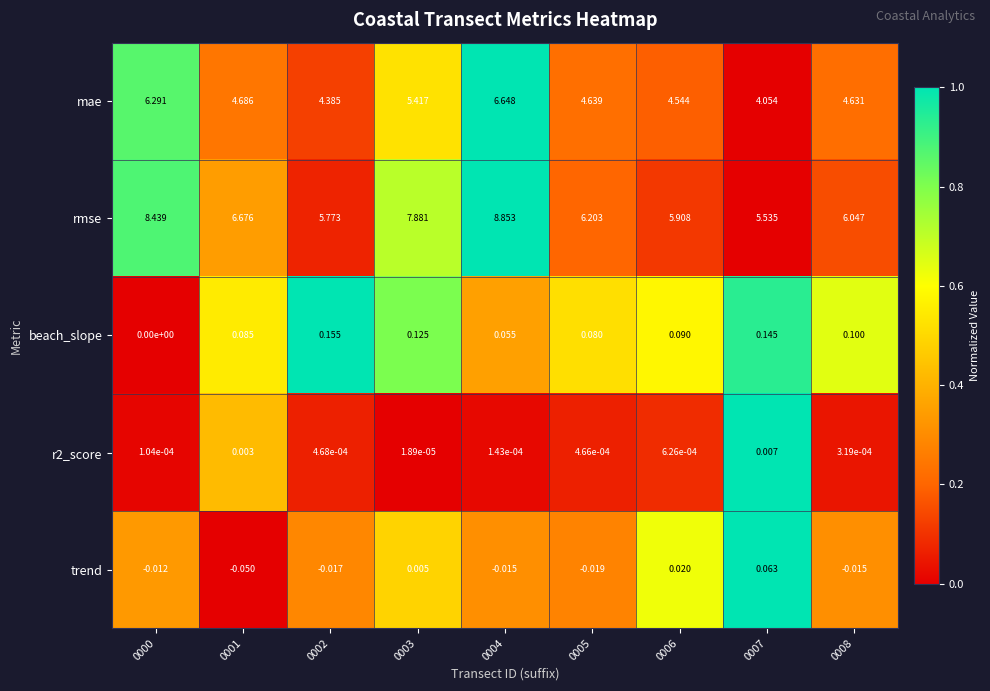

Is the value of trend at 0003 greater than the value of beach_slope at 0008?

No